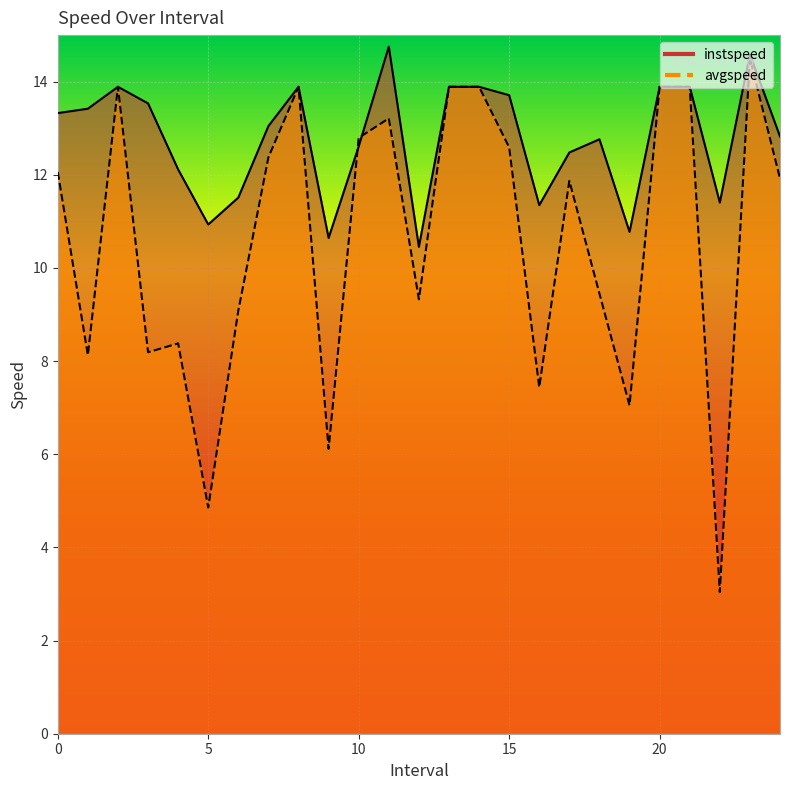

What is the label of the 6th point from the right?

19.0